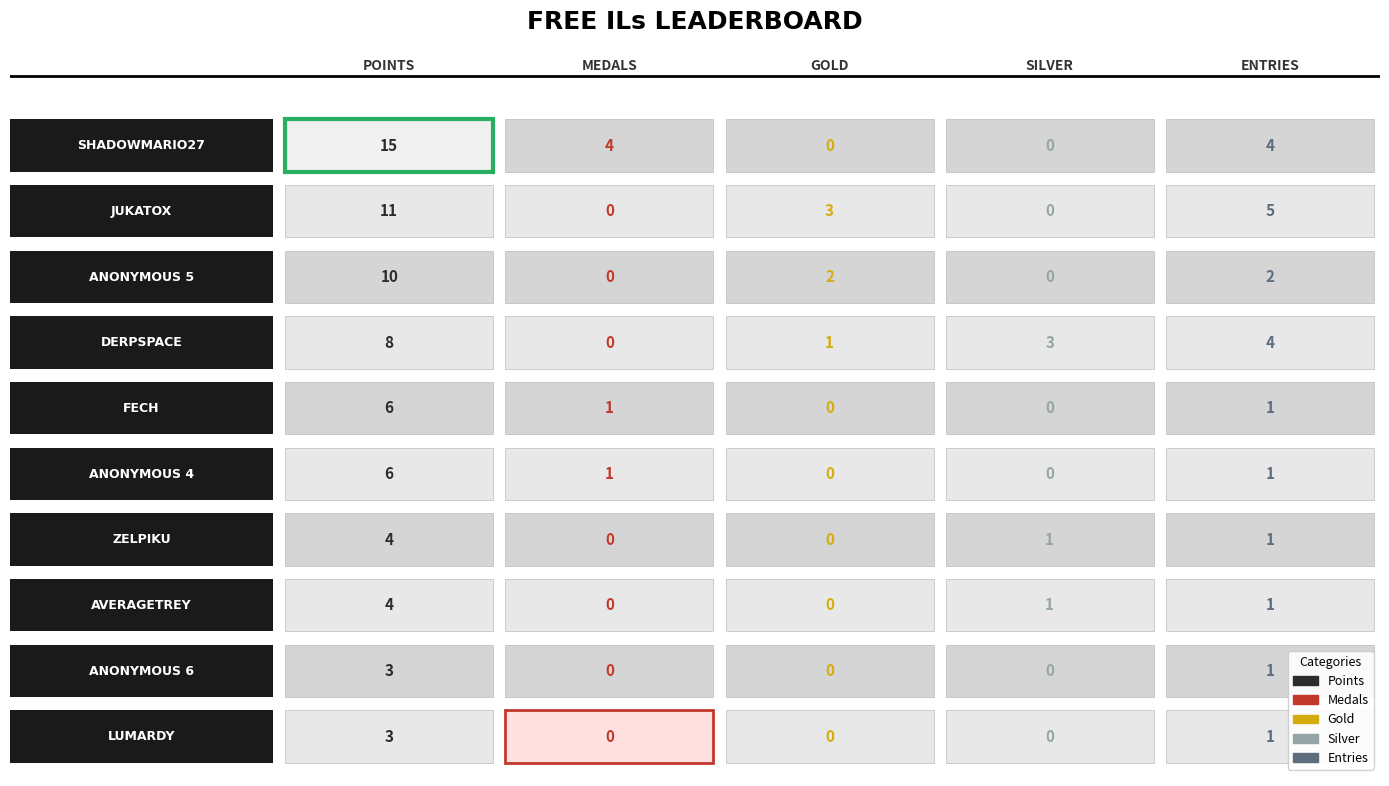

Are the bars horizontal?

No